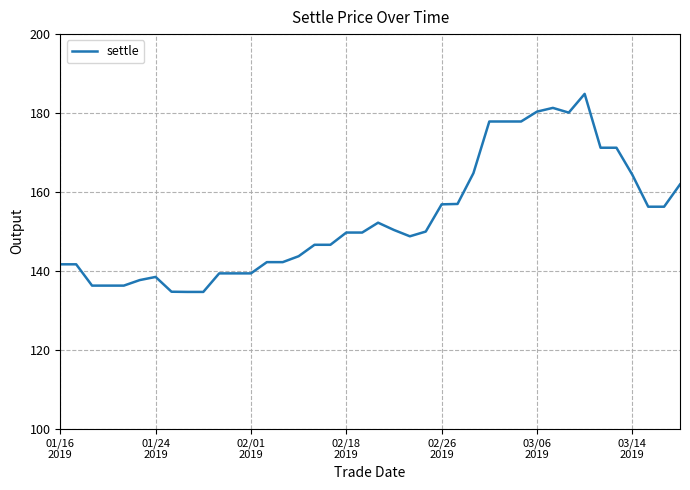

What is the difference between the maximum and minimum values?

50.2